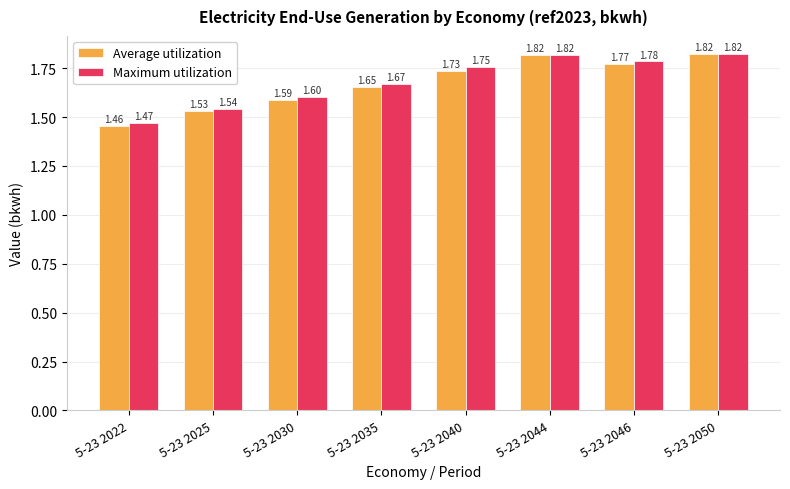

The Average utilization series shows 2.2 at 5-23 2030. True or false?

False